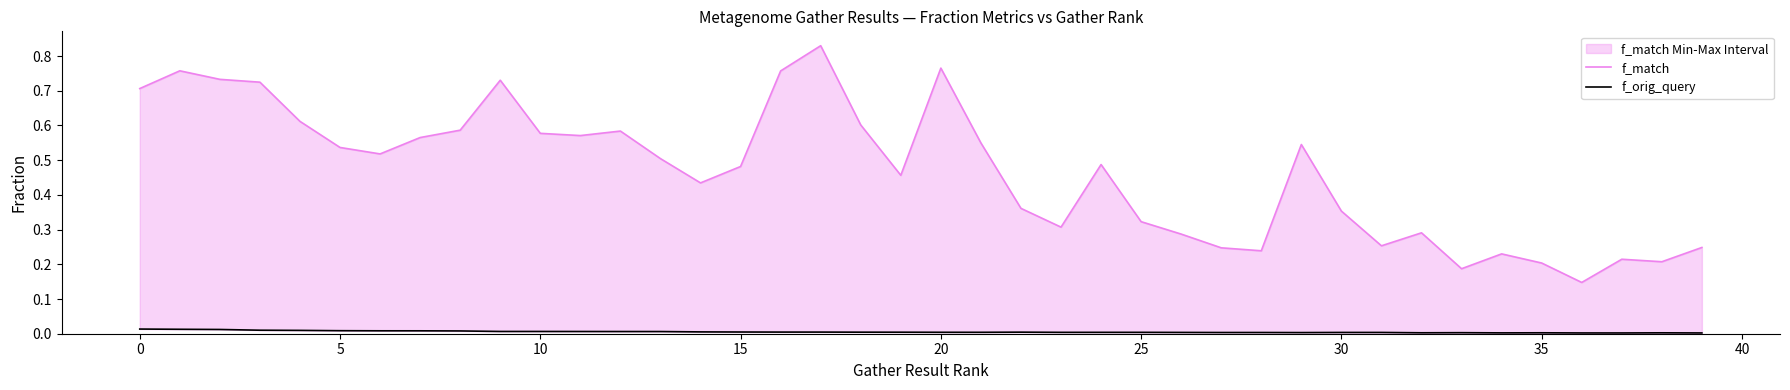

Is the value of f_orig_query at 17 greater than the value of f_match at 16?

No